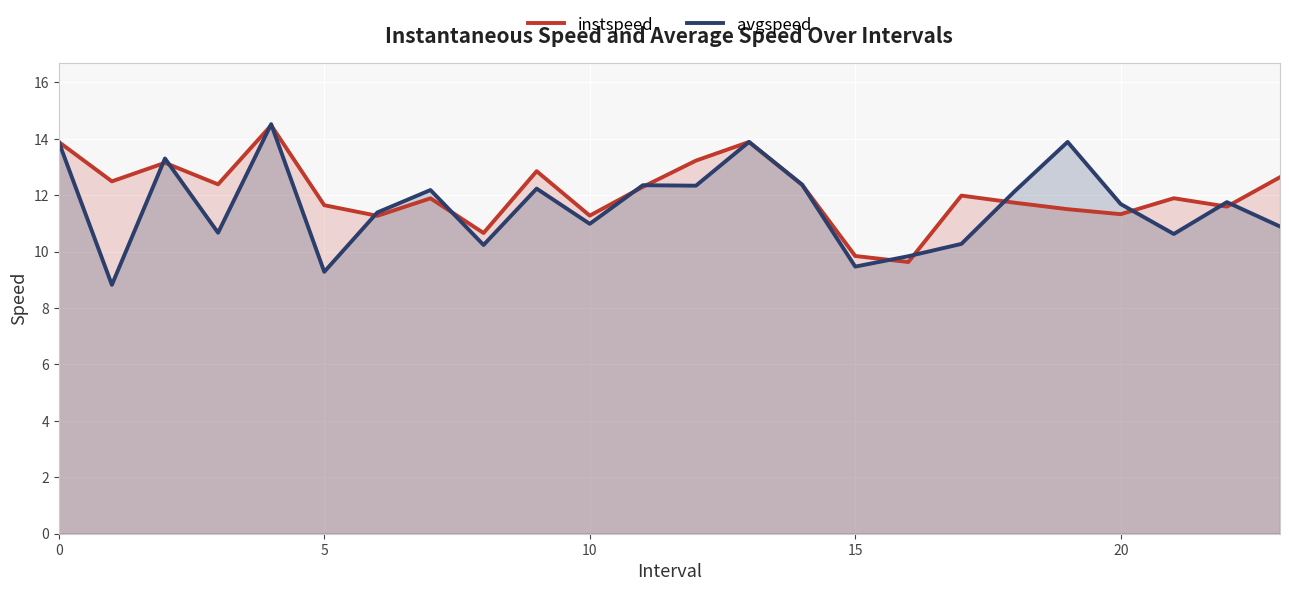

Rank the series by their maximum value, from highest to lowest.

avgspeed, instspeed